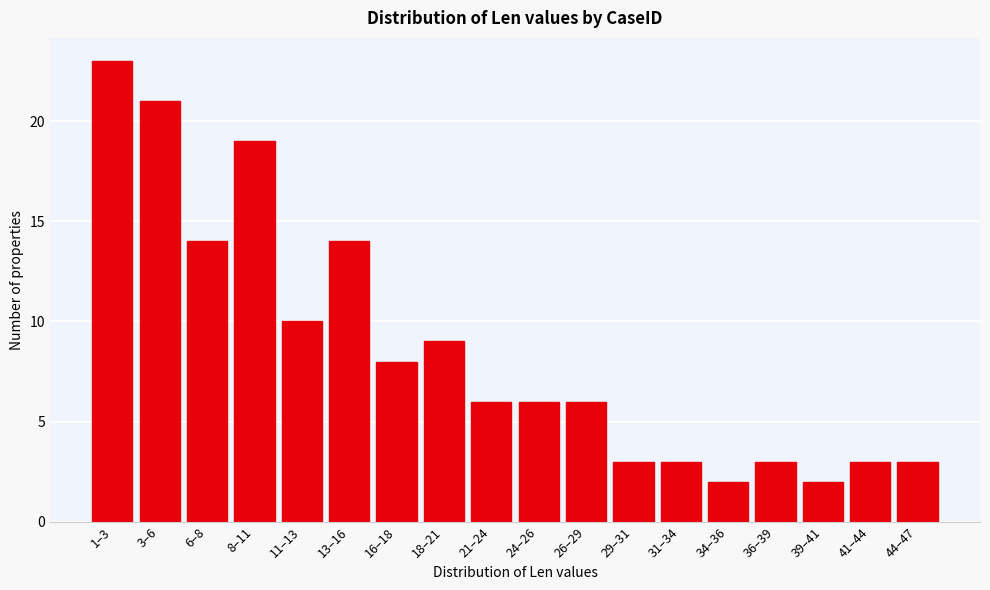

Reading left to right, list all the values displayed in this chart.

23	21	14	19	10	14	8	9	6	6	6	3	3	2	3	2	3	3